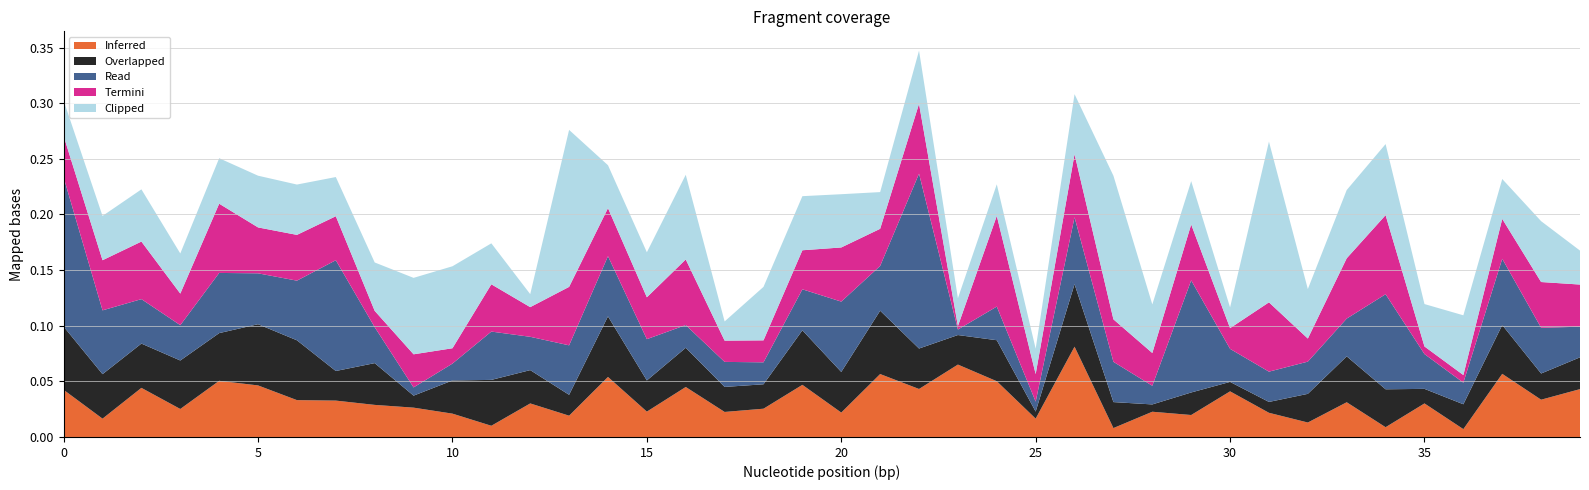

Reading left to right, what are all the values shown in this chart?

Inferred: 0=0.0	1=0.0	2=0.0	3=0.0	4=0.1	5=0.0	6=0.0	7=0.0	8=0.0	9=0.0	10=0.0	11=0.0	12=0.0	13=0.0	14=0.1	15=0.0	16=0.0	17=0.0	18=0.0	19=0.0	20=0.0	21=0.1	22=0.0	23=0.1	24=0.1	25=0.0	26=0.1	27=0.0	28=0.0	29=0.0	30=0.0	31=0.0	32=0.0	33=0.0	34=0.0	35=0.0	36=0.0	37=0.1	38=0.0	39=0.0
Overlapped: 0=0.1	1=0.0	2=0.0	3=0.0	4=0.0	5=0.1	6=0.1	7=0.0	8=0.0	9=0.0	10=0.0	11=0.0	12=0.0	13=0.0	14=0.1	15=0.0	16=0.0	17=0.0	18=0.0	19=0.0	20=0.0	21=0.1	22=0.0	23=0.0	24=0.0	25=0.0	26=0.1	27=0.0	28=0.0	29=0.0	30=0.0	31=0.0	32=0.0	33=0.0	34=0.0	35=0.0	36=0.0	37=0.0	38=0.0	39=0.0
Read: 0=0.1	1=0.1	2=0.0	3=0.0	4=0.1	5=0.0	6=0.1	7=0.1	8=0.0	9=0.0	10=0.0	11=0.0	12=0.0	13=0.0	14=0.1	15=0.0	16=0.0	17=0.0	18=0.0	19=0.0	20=0.1	21=0.0	22=0.2	23=0.0	24=0.0	25=0.0	26=0.1	27=0.0	28=0.0	29=0.1	30=0.0	31=0.0	32=0.0	33=0.0	34=0.1	35=0.0	36=0.0	37=0.1	38=0.0	39=0.0
Termini: 0=0.0	1=0.0	2=0.1	3=0.0	4=0.1	5=0.0	6=0.0	7=0.0	8=0.0	9=0.0	10=0.0	11=0.0	12=0.0	13=0.1	14=0.0	15=0.0	16=0.1	17=0.0	18=0.0	19=0.0	20=0.0	21=0.0	22=0.1	23=0.0	24=0.1	25=0.0	26=0.1	27=0.0	28=0.0	29=0.1	30=0.0	31=0.1	32=0.0	33=0.1	34=0.1	35=0.0	36=0.0	37=0.0	38=0.0	39=0.0
Clipped: 0=0.0	1=0.0	2=0.0	3=0.0	4=0.0	5=0.0	6=0.0	7=0.0	8=0.0	9=0.1	10=0.1	11=0.0	12=0.0	13=0.1	14=0.0	15=0.0	16=0.1	17=0.0	18=0.0	19=0.0	20=0.0	21=0.0	22=0.0	23=0.0	24=0.0	25=0.0	26=0.1	27=0.1	28=0.0	29=0.0	30=0.0	31=0.1	32=0.0	33=0.1	34=0.1	35=0.0	36=0.1	37=0.0	38=0.1	39=0.0